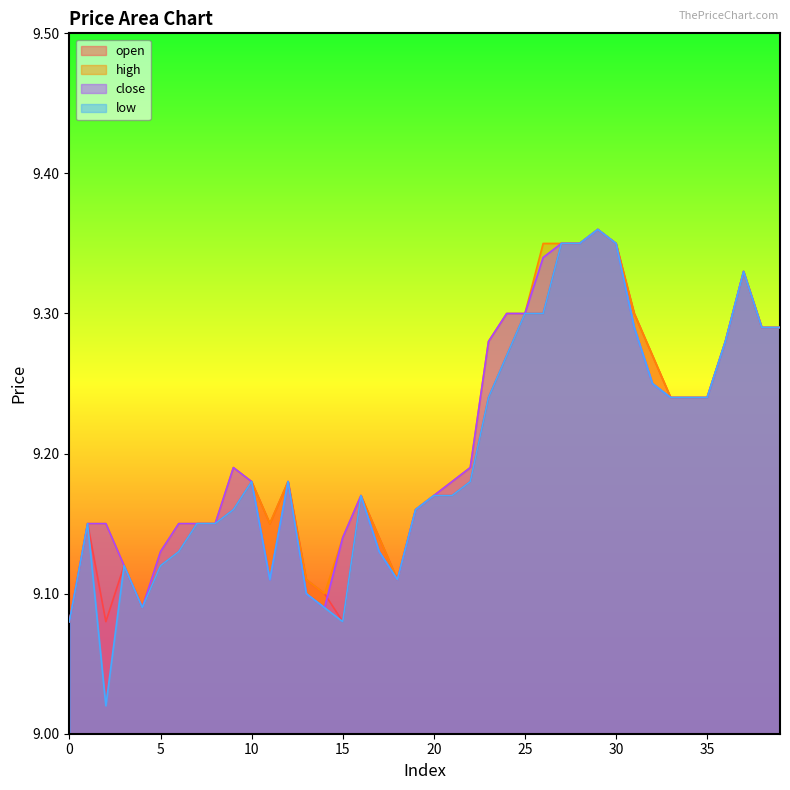

What is the value of the low point at the 40th from the left?

9.3